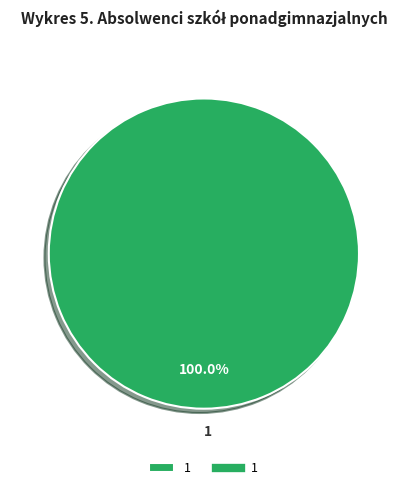

Rank the categories by value from highest to lowest.

1